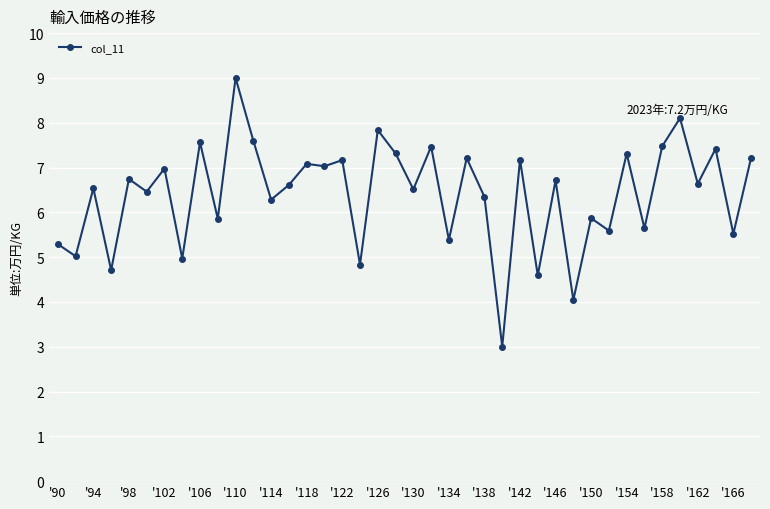

What is the value of the 5th point from the left?

6.7